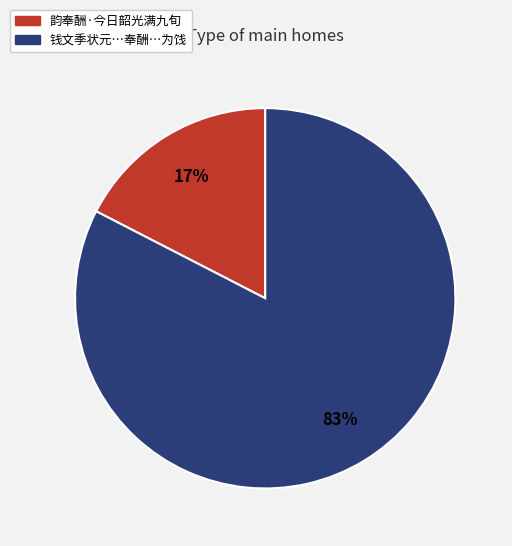

Is there a majority slice in this chart?

Yes